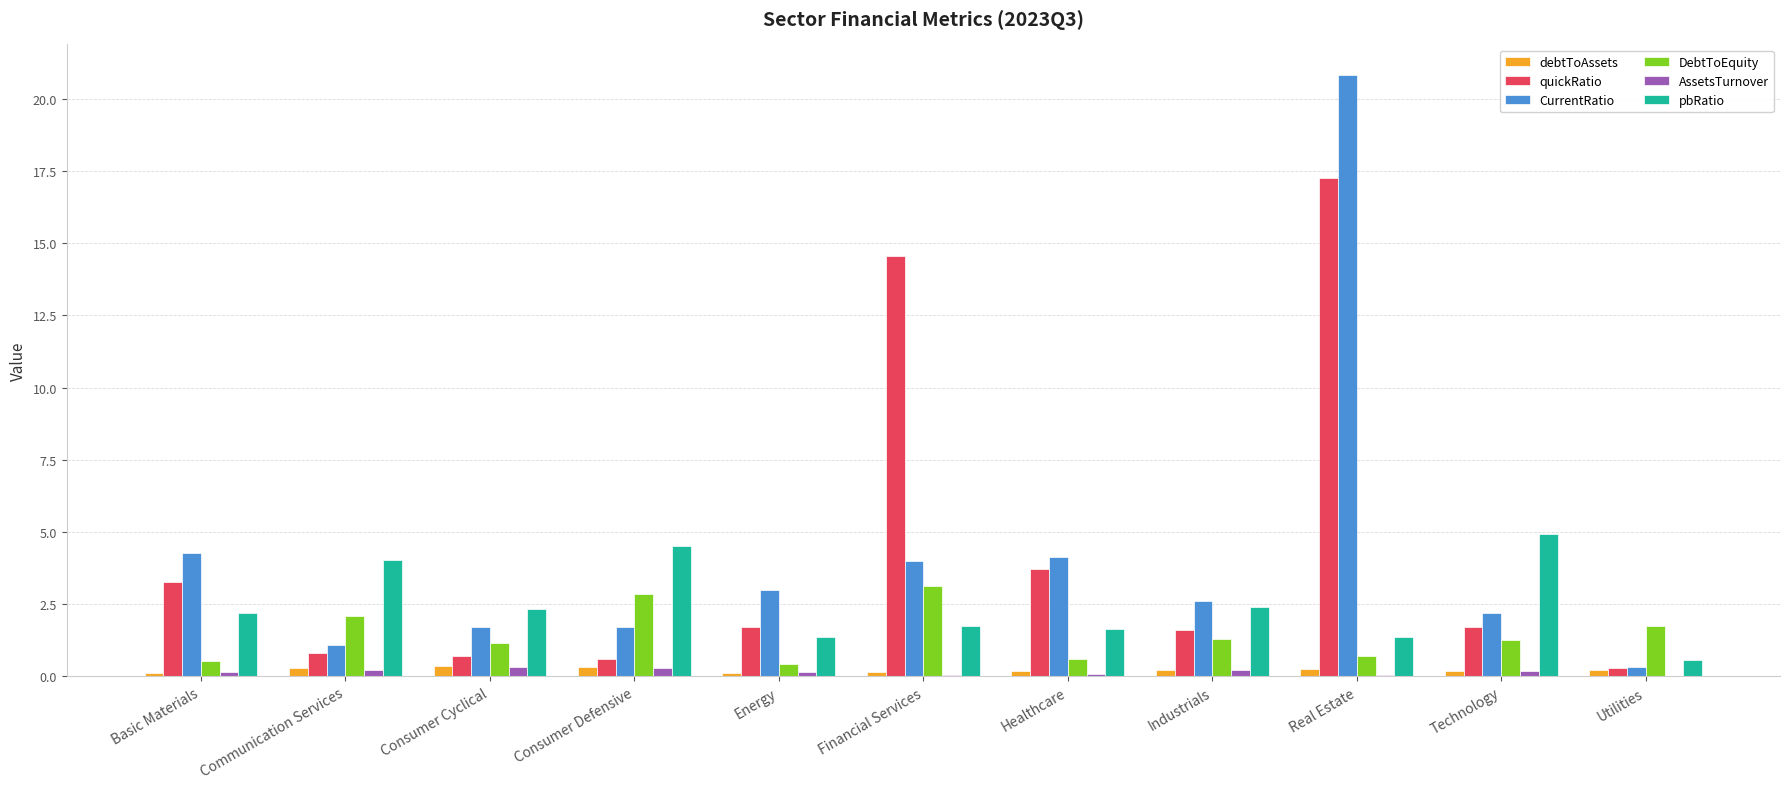

What is the maximum value shown in the chart?

20.8